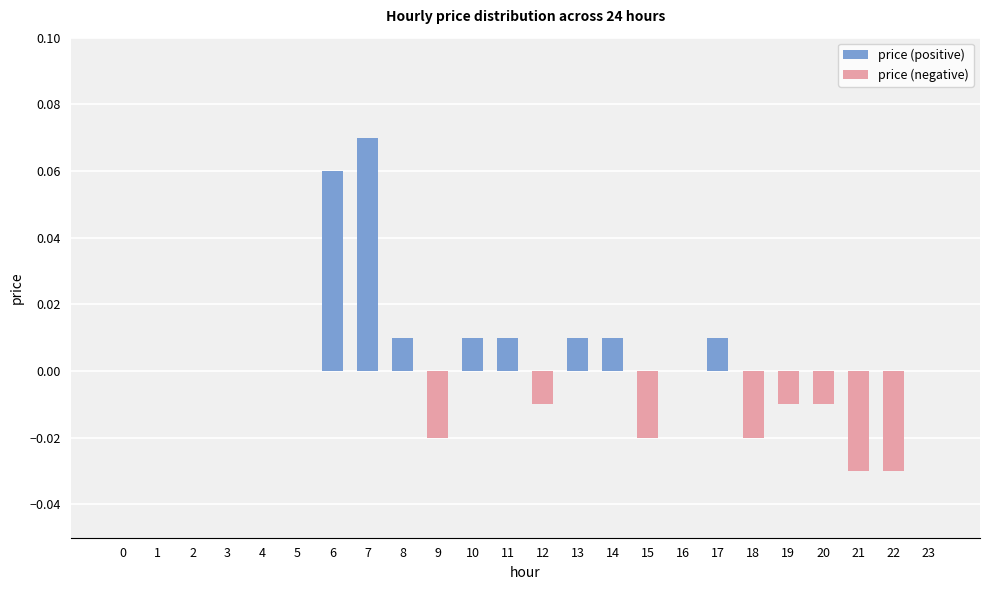

Rank the series by their average value, from highest to lowest.

price (positive), price (negative)